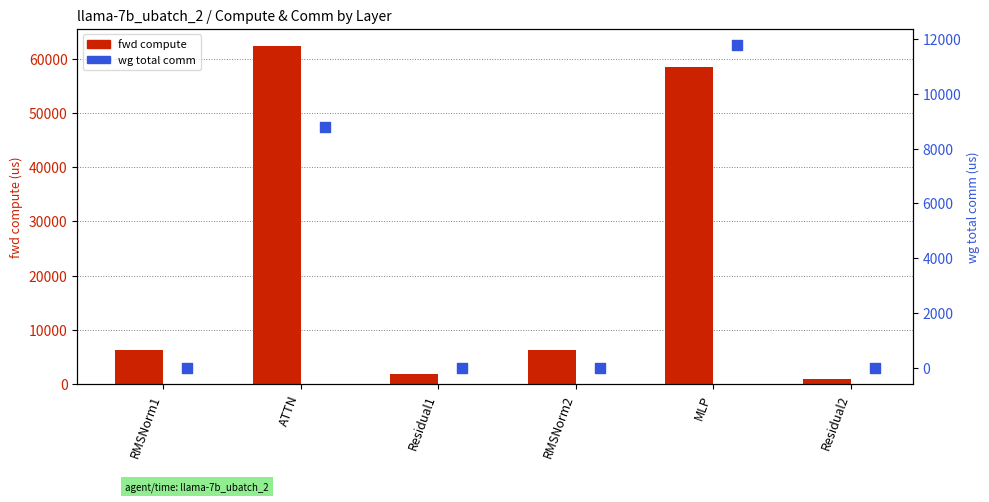

At which category is the sum across all series the highest?

ATTN